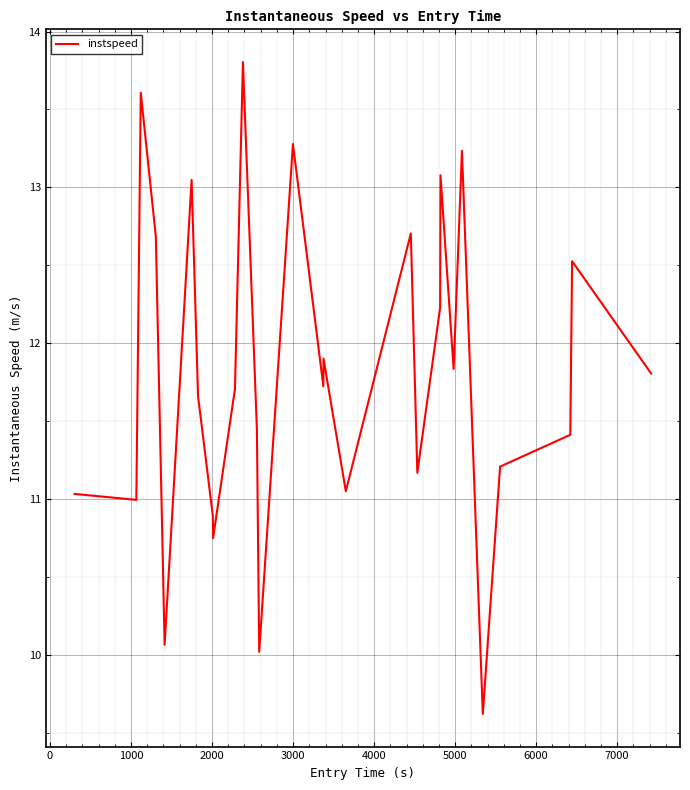

What is the smallest value displayed?

9.6